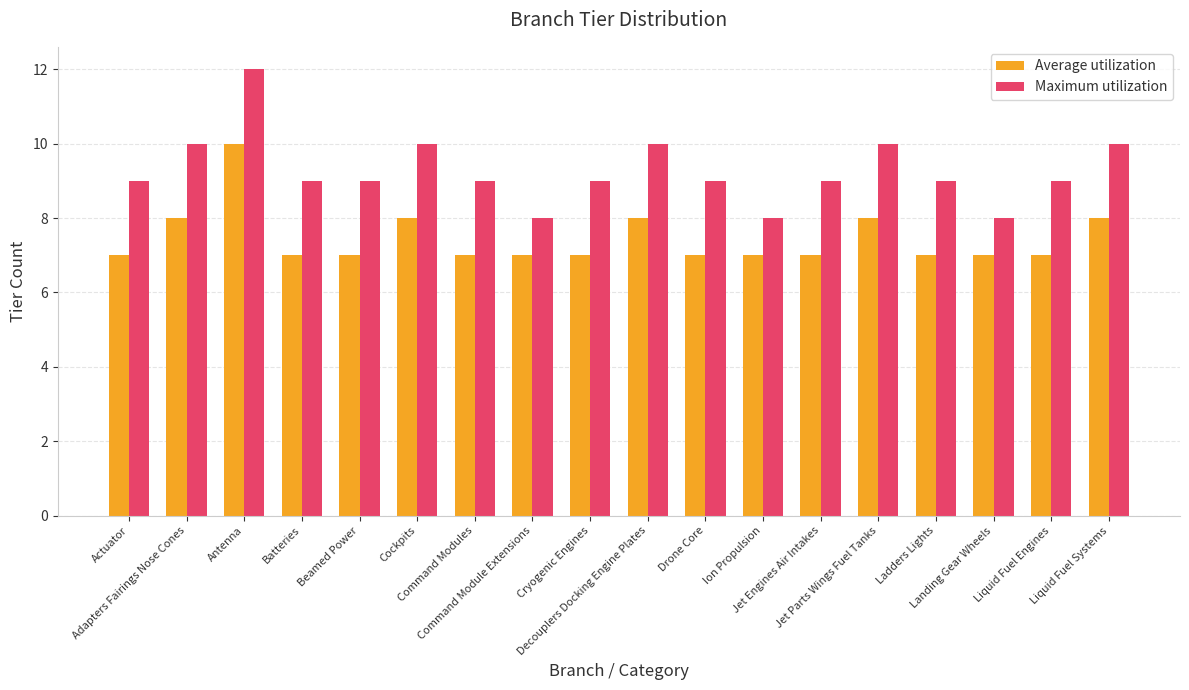

Reading left to right, what are all the values shown in this chart?

Average utilization: Actuator=7	Adapters Fairings Nose Cones=8	Antenna=10	Batteries=7	Beamed Power=7	Cockpits=8	Command Modules=7	Command Module Extensions=7	Cryogenic Engines=7	Decouplers Docking Engine Plates=8	Drone Core=7	Ion Propulsion=7	Jet Engines Air Intakes=7	Jet Parts Wings Fuel Tanks=8	Ladders Lights=7	Landing Gear Wheels=7	Liquid Fuel Engines=7	Liquid Fuel Systems=8
Maximum utilization: Actuator=9	Adapters Fairings Nose Cones=10	Antenna=12	Batteries=9	Beamed Power=9	Cockpits=10	Command Modules=9	Command Module Extensions=8	Cryogenic Engines=9	Decouplers Docking Engine Plates=10	Drone Core=9	Ion Propulsion=8	Jet Engines Air Intakes=9	Jet Parts Wings Fuel Tanks=10	Ladders Lights=9	Landing Gear Wheels=8	Liquid Fuel Engines=9	Liquid Fuel Systems=10